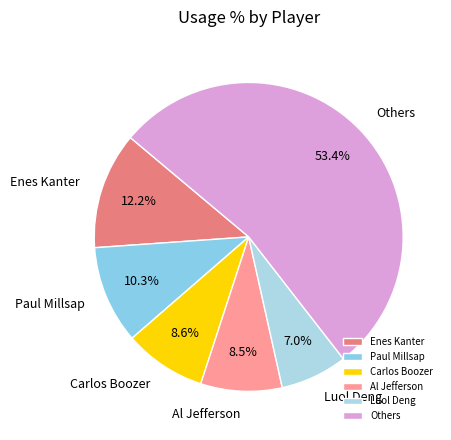

Combined, what portion of the pie is Enes Kanter and Paul Millsap?

22.5%